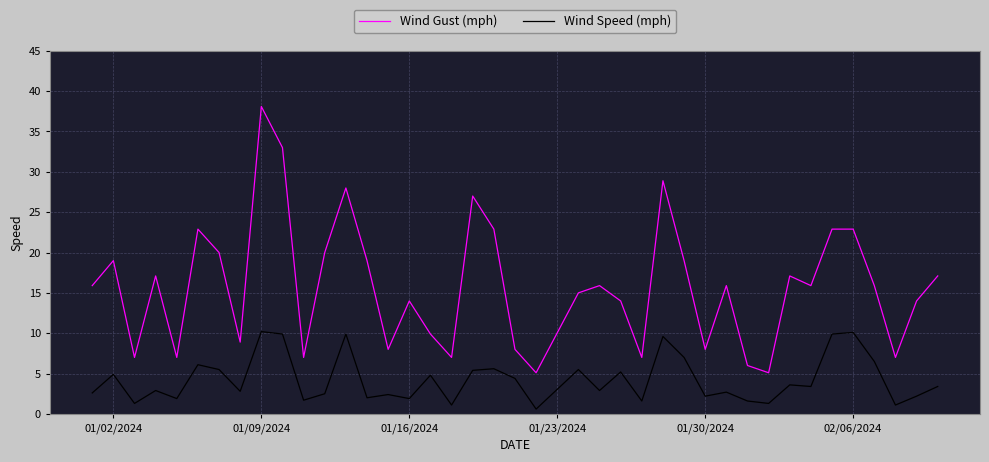

True or false: Wind Speed (mph) and Wind Gust (mph) cross at least once.

False